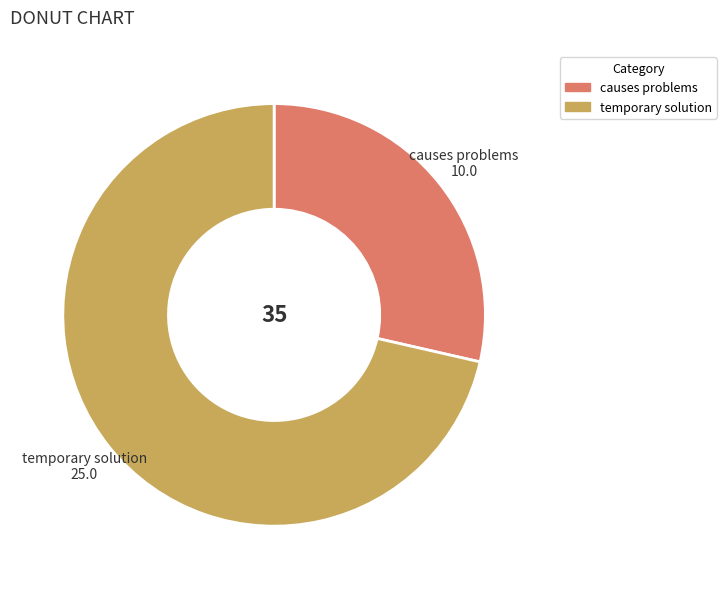

Is it true that causes problems is 29% of the pie?

True